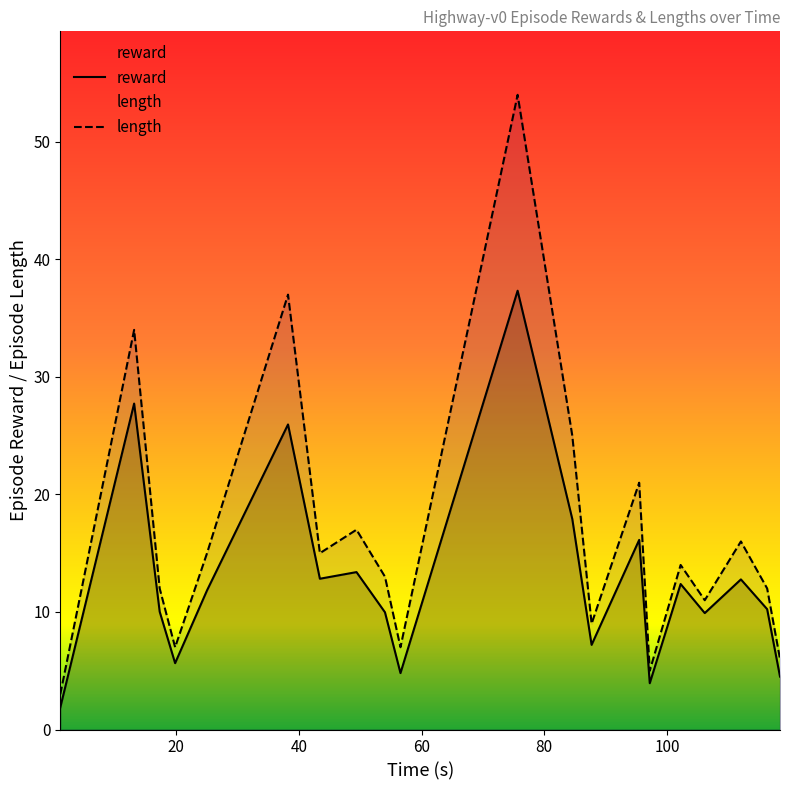

True or false: reward and length intersect in this chart.

False